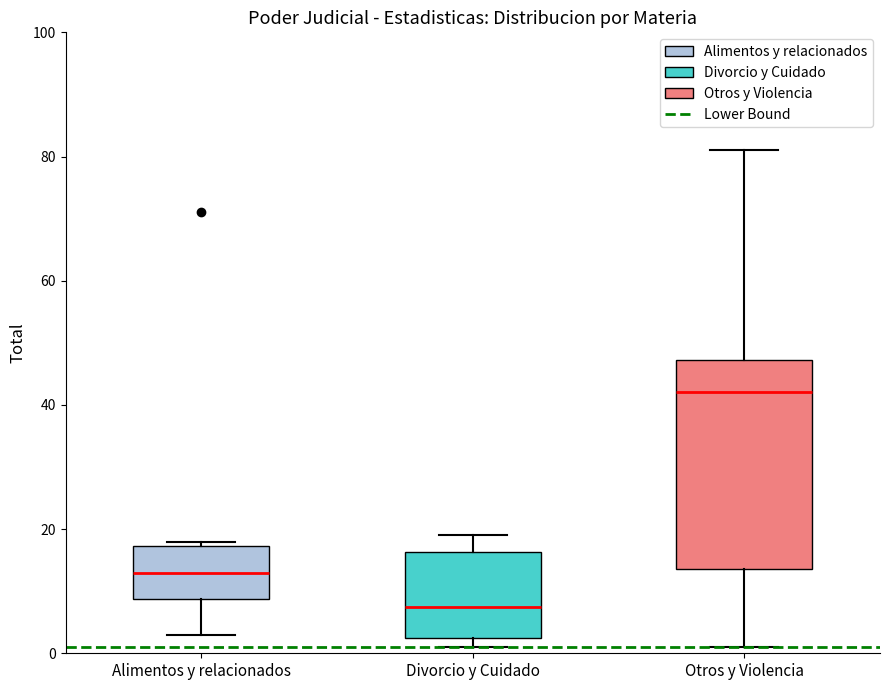

Reading left to right, transcribe this box plot: for each box, give where its median line is, the range the box spans, and where its two whiskers end, as read against the y-axis. The values are not printed on the chart, so give them approximately, as read against the axis.

Alimentos y relacionados: median 14, box 8 to 18, whiskers 4 to 18 (just above the box's upper edge)
Divorcio y Cuidado: median 8, box 2 to 16, whiskers 2 (just below the box's lower edge) to 20
Otros y Violencia: median 42, box 14 to 48, whiskers 2 to 82